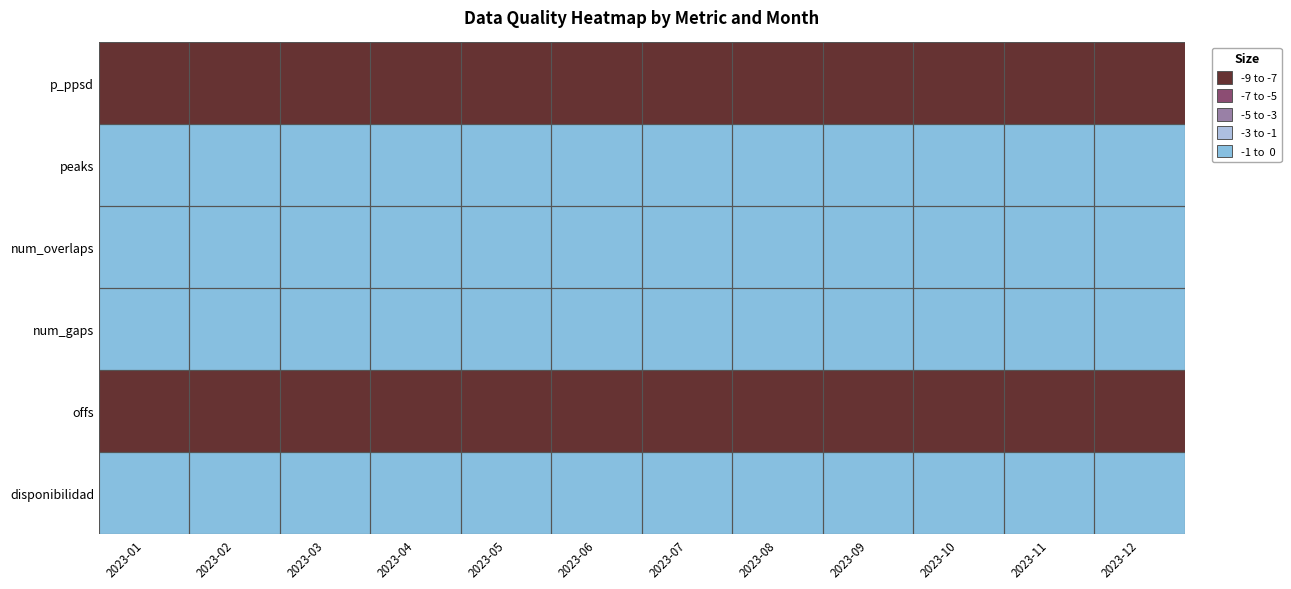

At which category is the sum across all series the highest?

2023-01